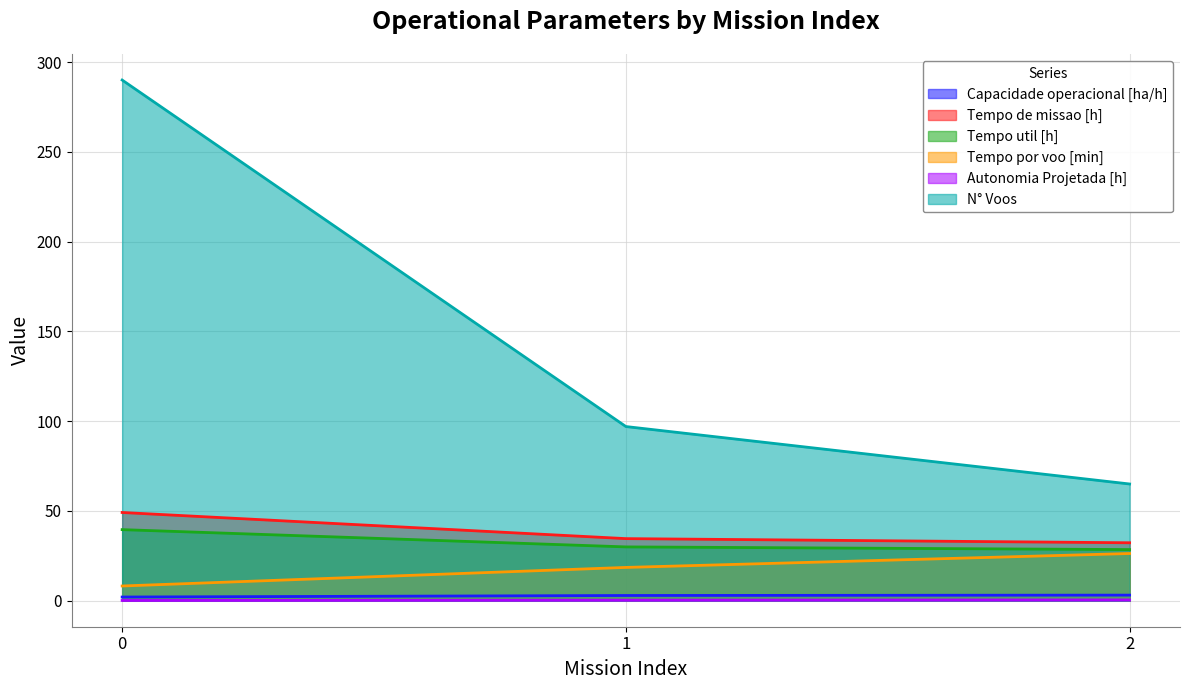

Which series has the largest range (max minus min)?

N° Voos